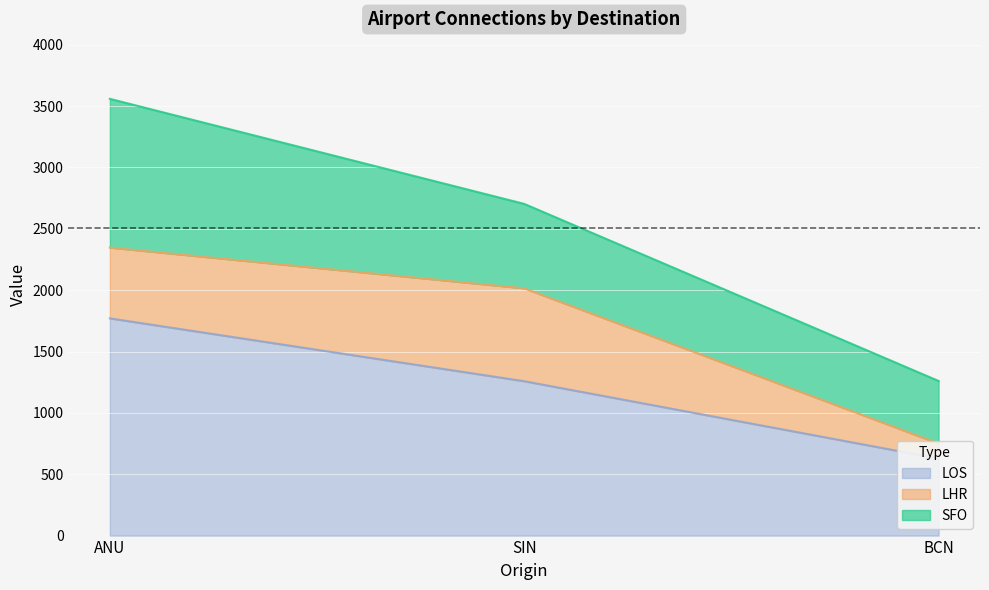

What is the value of the SFO point at the 2nd from the left?

688